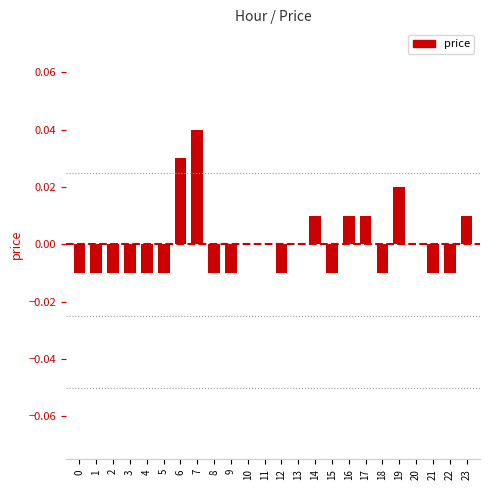

True or false: the data shows -0.0 at 3.

True